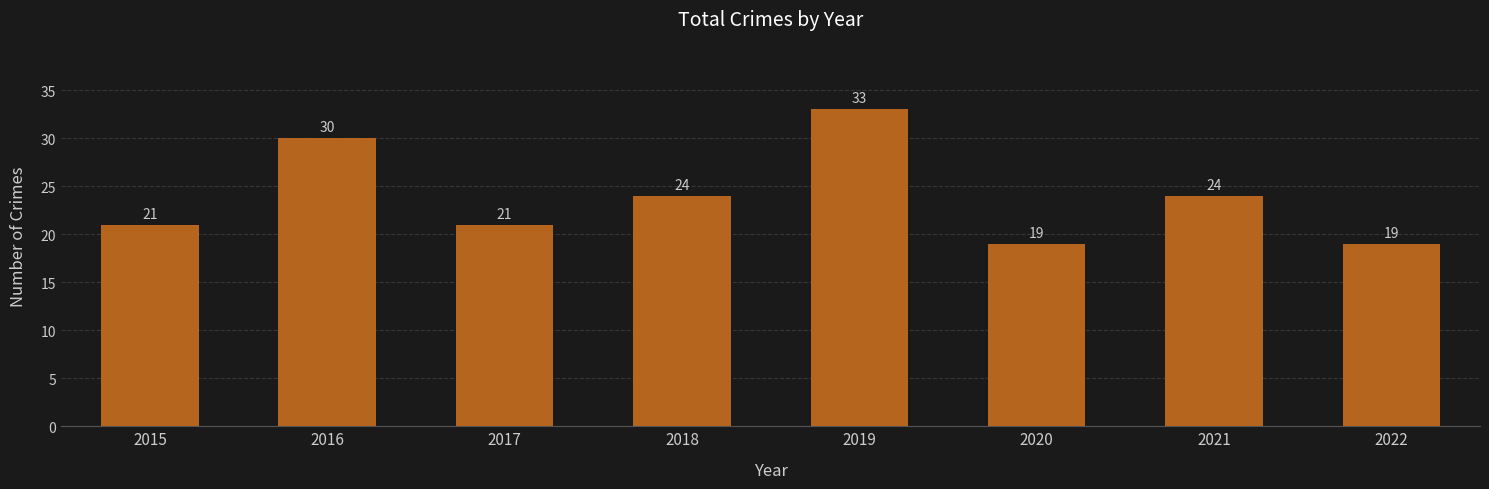

How many series are shown in this chart?

1